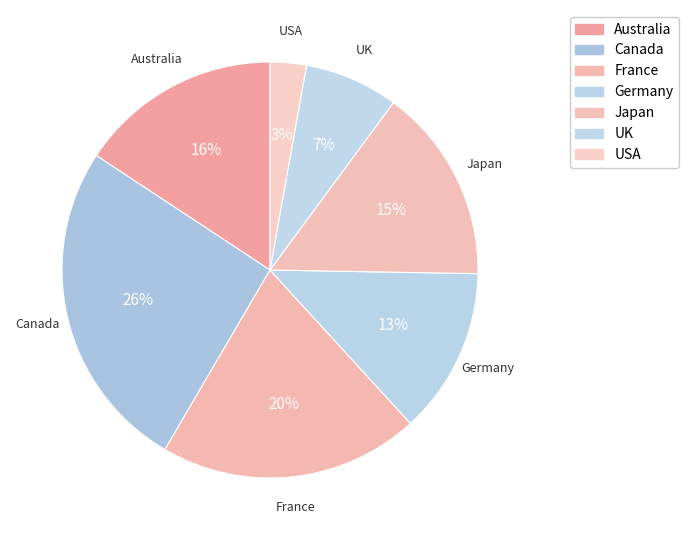

How many slices are in this pie chart?

7